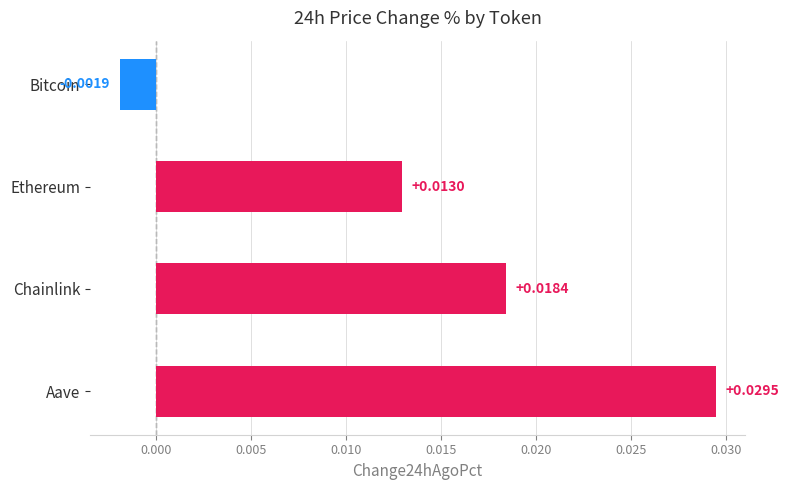

What is the label of the 4th bar from the top?

Aave